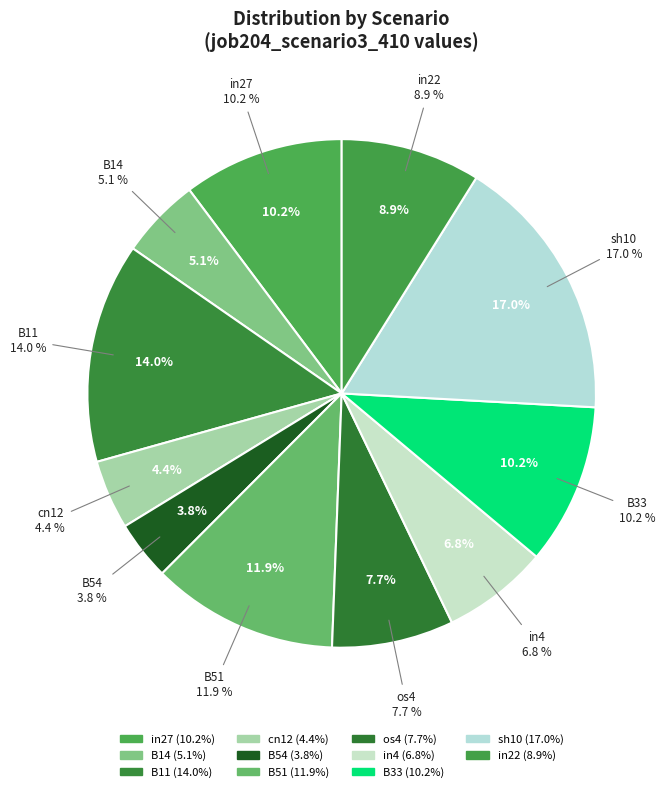

How many segments does this pie chart have?

11